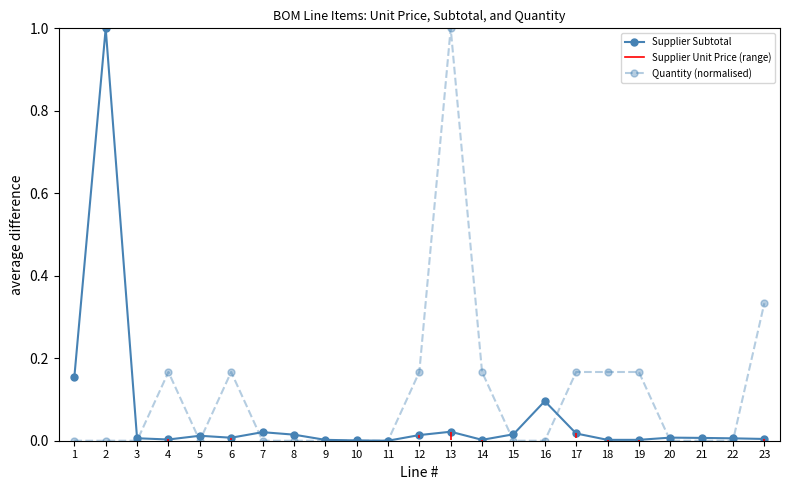

Reading left to right, what are all the values shown in this chart?

Supplier Subtotal: 1=0.2	2=1.0	3=0.0	4=0.0	5=0.0	6=0.0	7=0.0	8=0.0	9=0.0	10=0.0	11=0.0	12=0.0	13=0.0	14=0.0	15=0.0	16=0.1	17=0.0	18=0.0	19=0.0	20=0.0	21=0.0	22=0.0	23=0.0
Quantity (normalised): 1=0.0	2=0.0	3=0.0	4=0.2	5=0.0	6=0.2	7=0.0	8=0.0	9=0.0	10=0.0	11=0.0	12=0.2	13=1.0	14=0.2	15=0.0	16=0.0	17=0.2	18=0.2	19=0.2	20=0.0	21=0.0	22=0.0	23=0.3